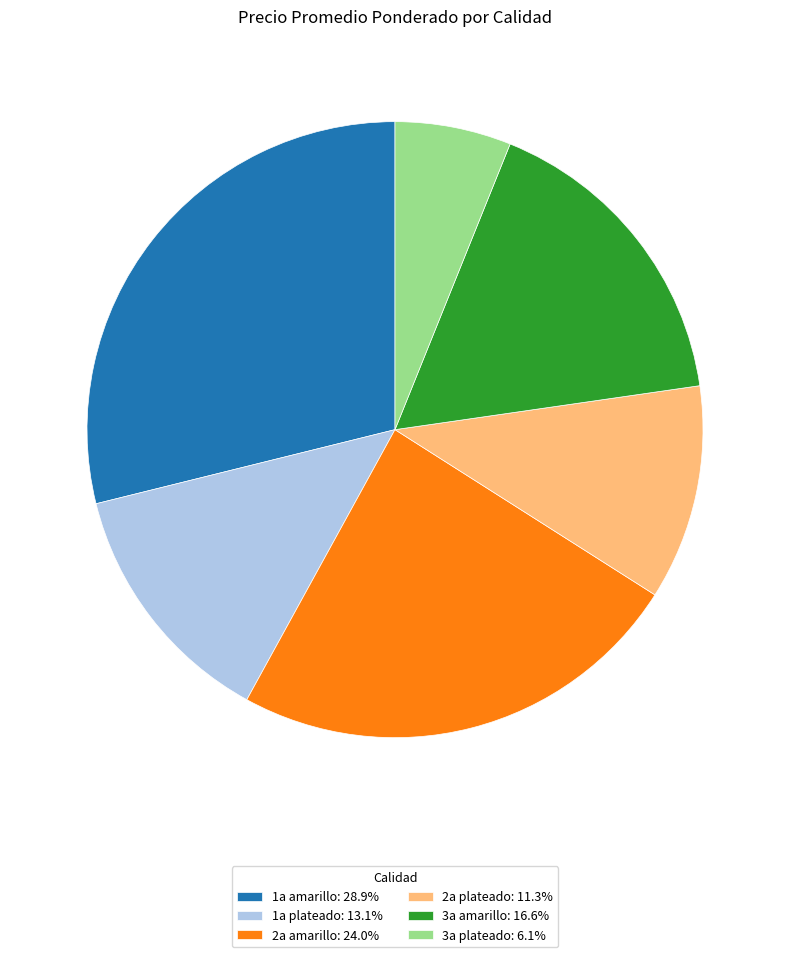

How many slices are in this pie chart?

6